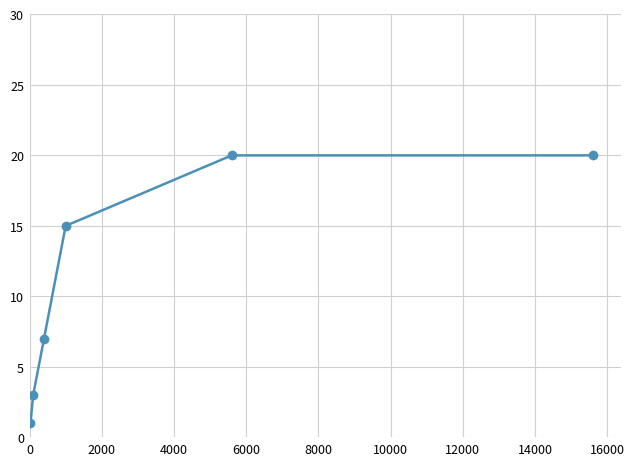

What is the minimum value shown in the chart?

1